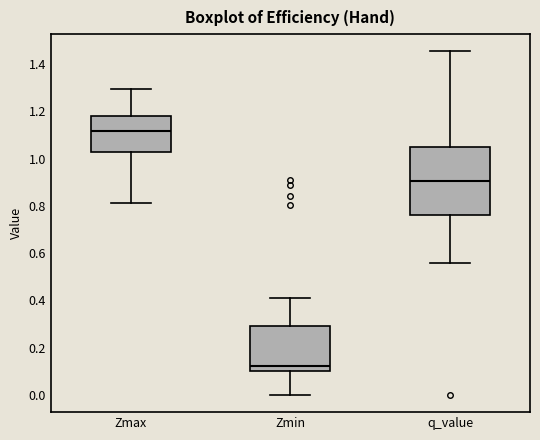

Reading left to right, transcribe this box plot: for each box, give where its median line is, the range the box spans, and where its two whiskers end, as read against the y-axis. The values are not printed on the chart, so give them approximately, as read against the axis.

Zmax: median 1.12, box 1.04 to 1.18, whiskers 0.82 to 1.30
Zmin: median 0.12, box 0.10 to 0.30, whiskers 0.00 to 0.40
q_value: median 0.90, box 0.76 to 1.04, whiskers 0.56 to 1.46